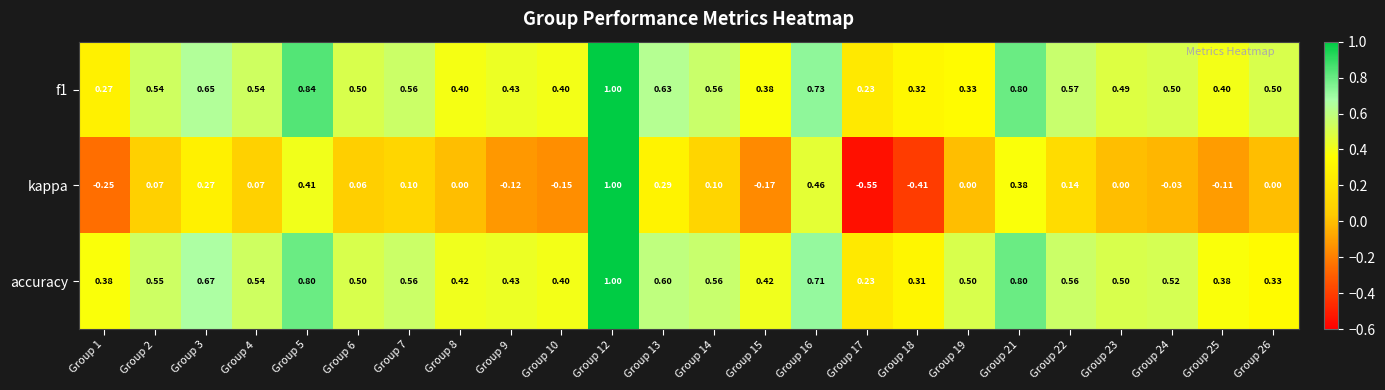

What is the total value across all series at Group 21?

2.0